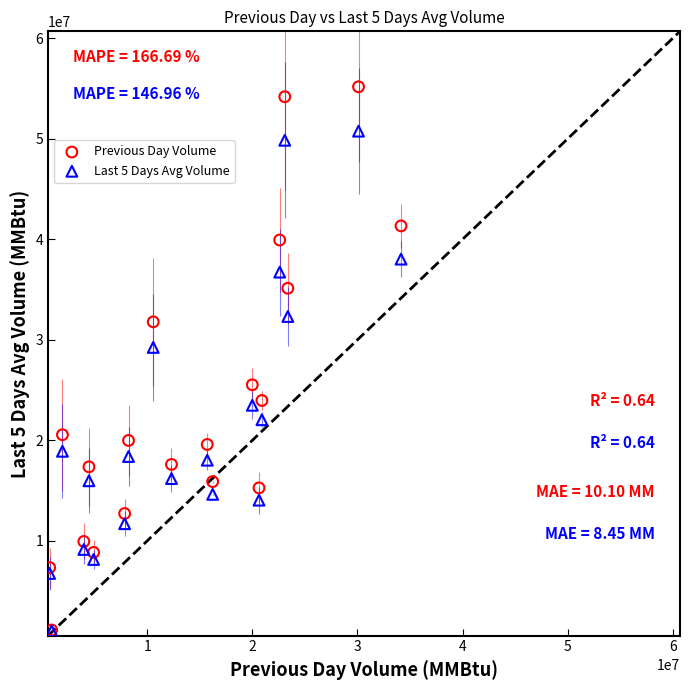

Across all series, what Y value is closest to 28100264?

29237833.7